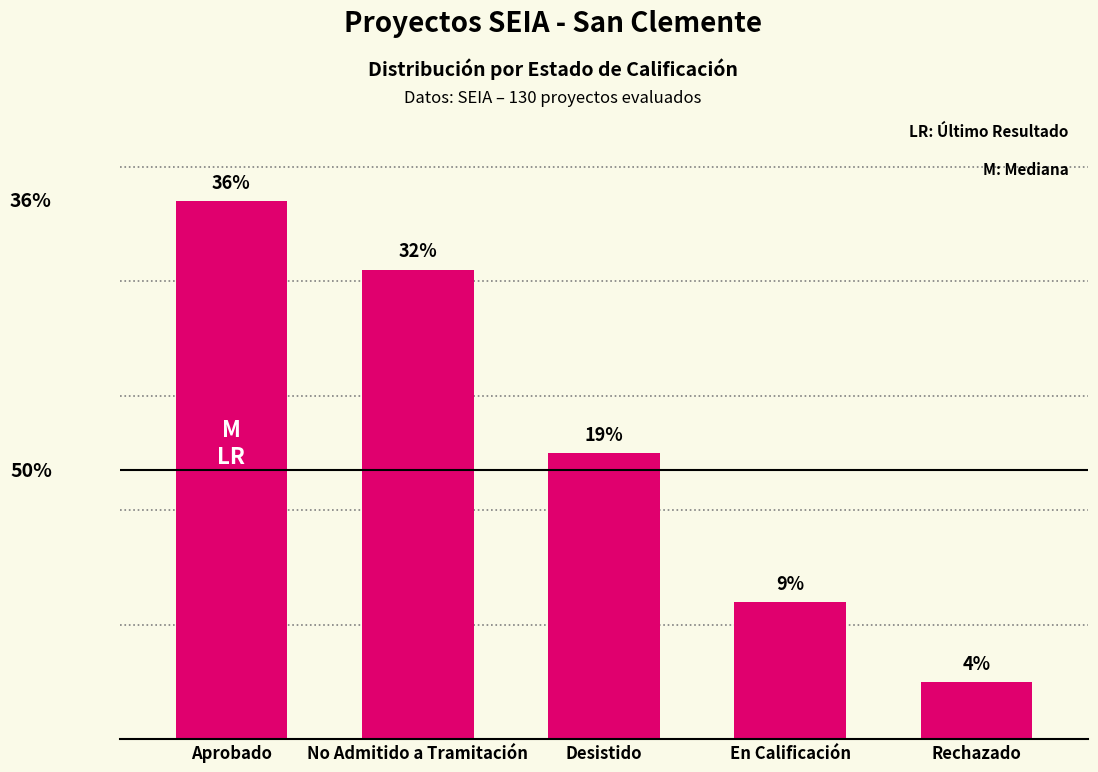

How many bars are there in total?

5